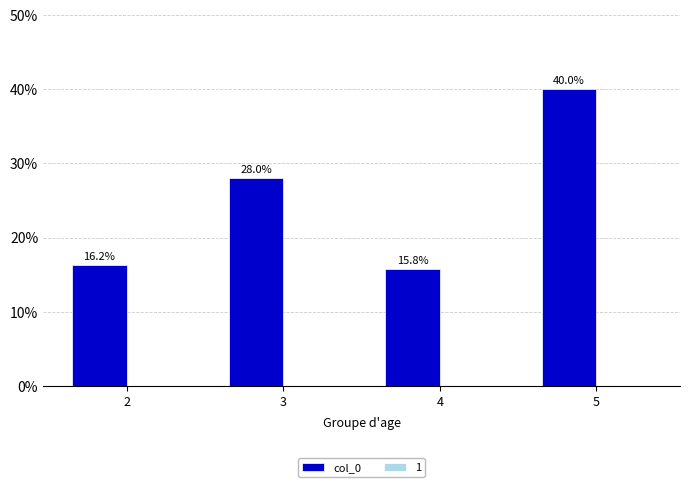

Where does the data first go above 28?

3